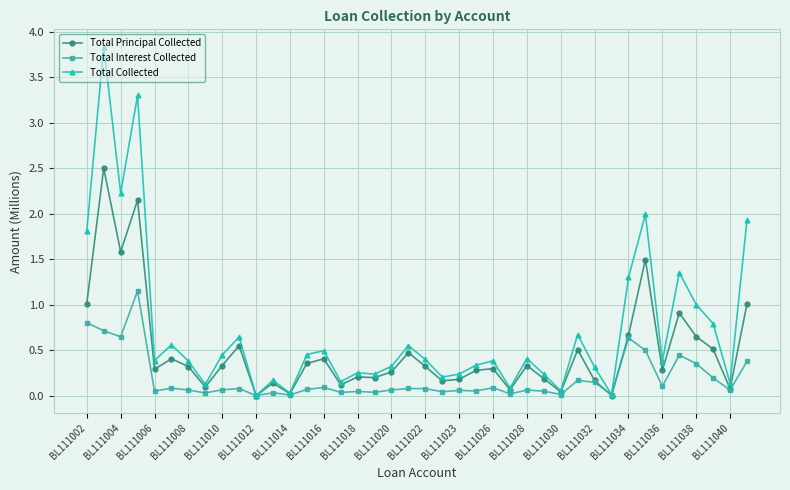

In Total Collected, how many points are higher than both neighbors (excluding endpoints)?

13